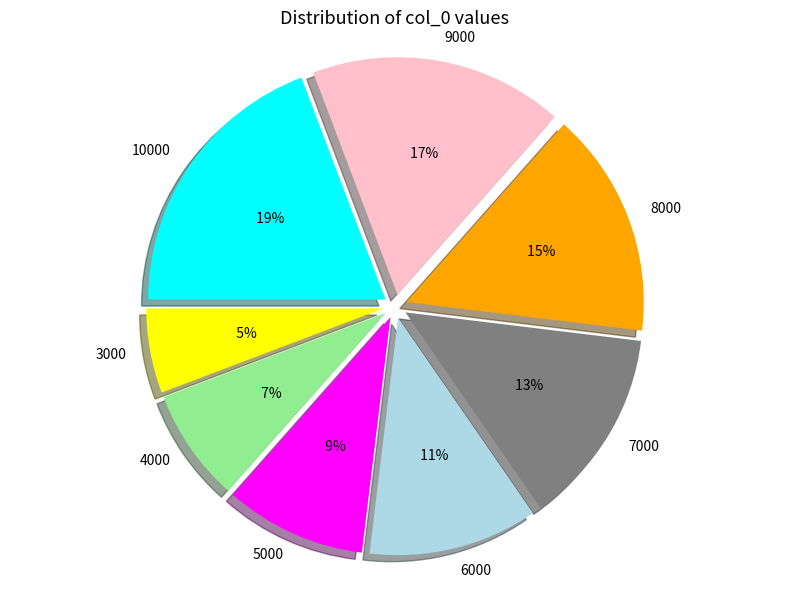

What percentage is NOT represented by 3000?

94.2%